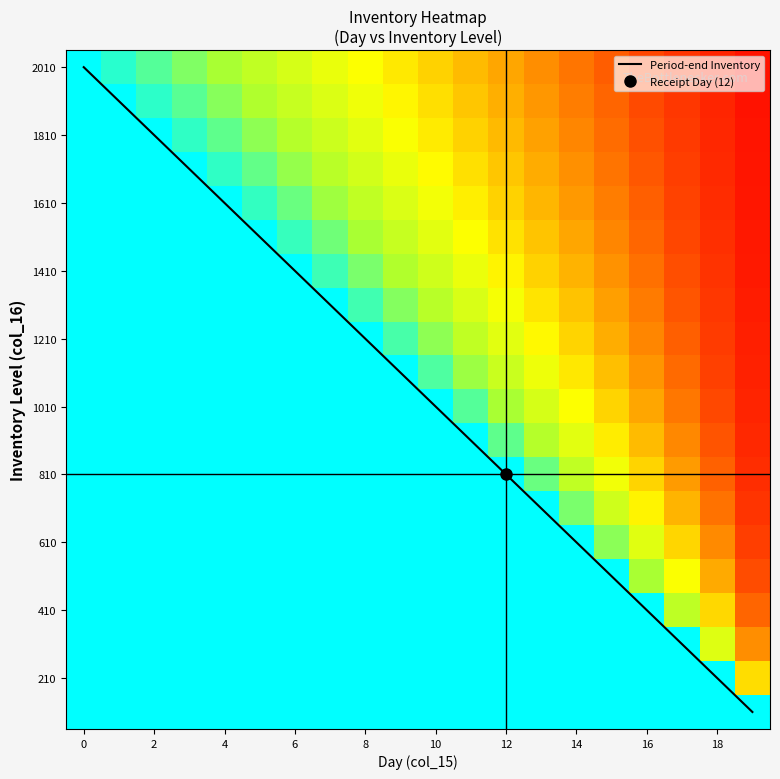

Is it true that Period-end Inventory equals 570 at 0?

False